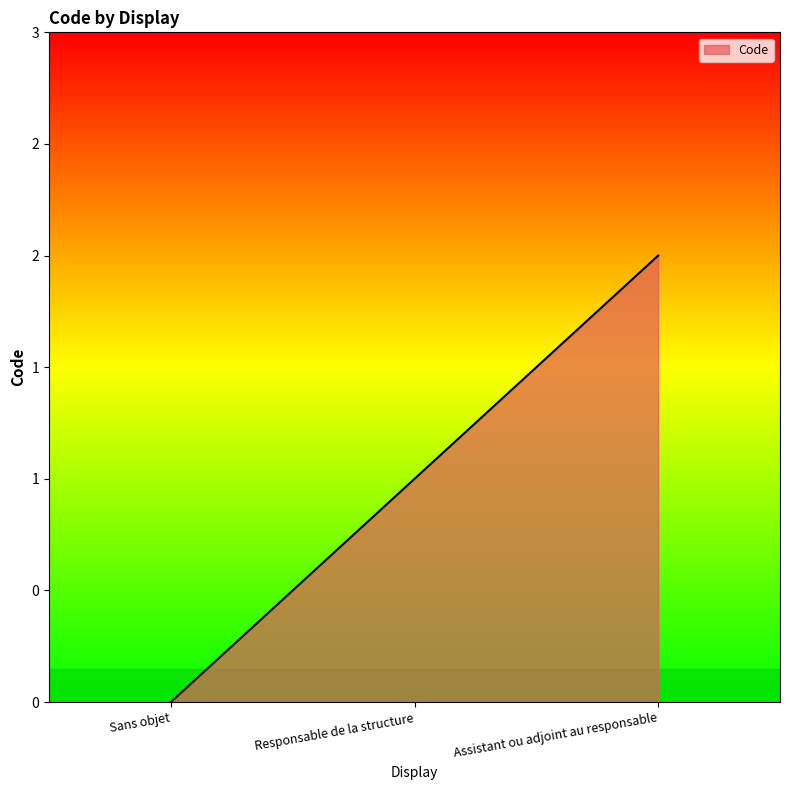

True or false: the data shows 1 at Responsable de la structure.

True